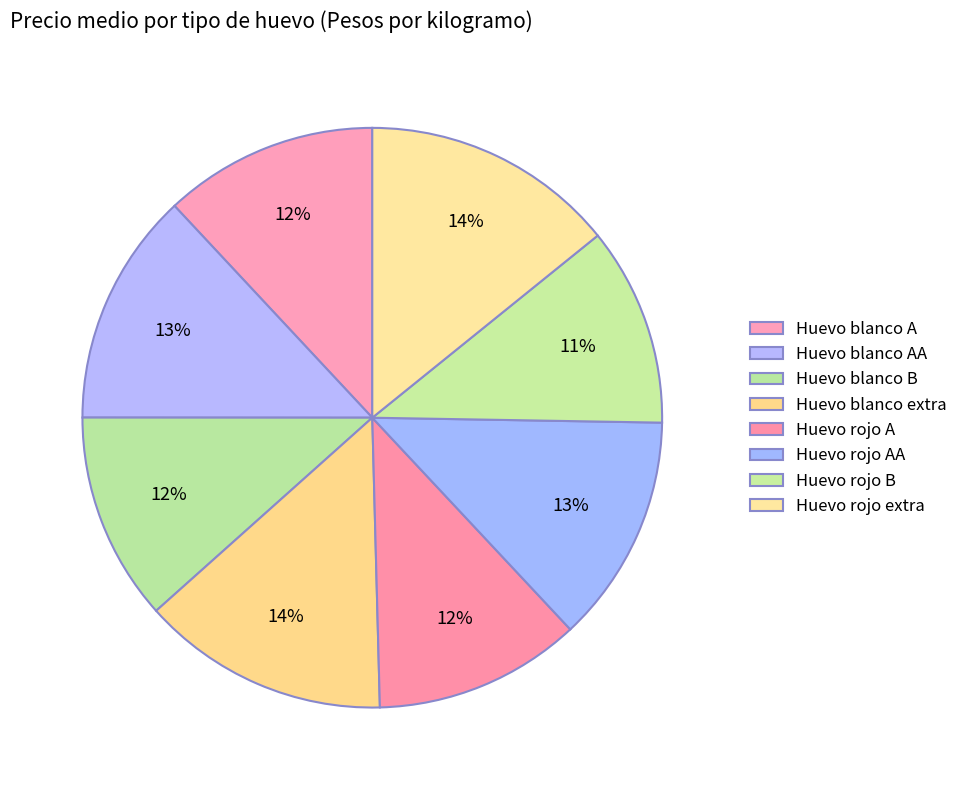

How many segments does this pie chart have?

8